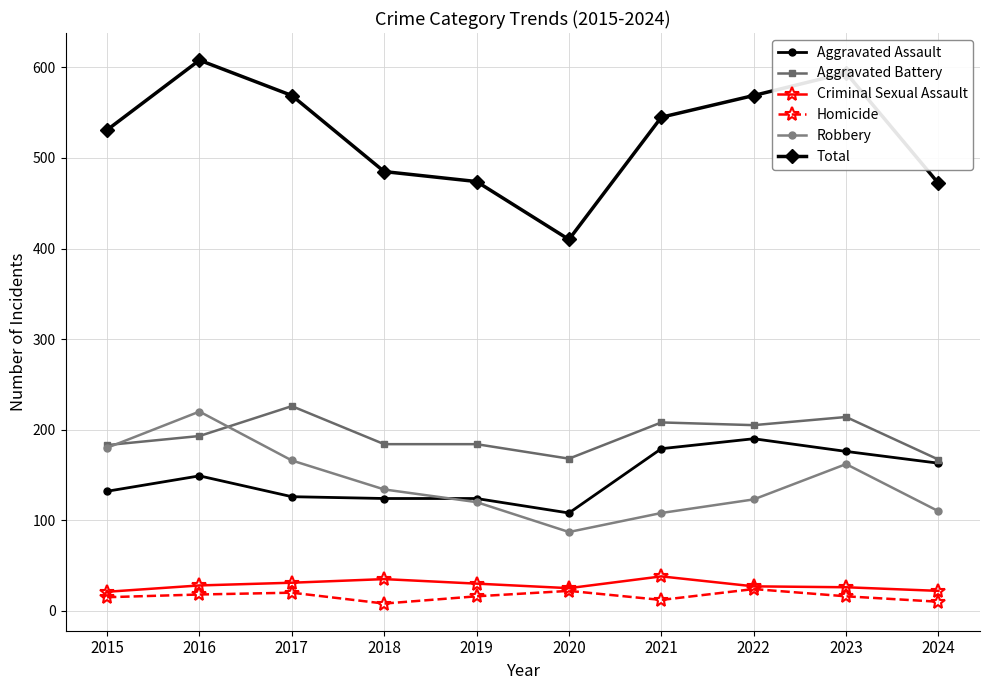

What is the total value across all series at 2017?

1138